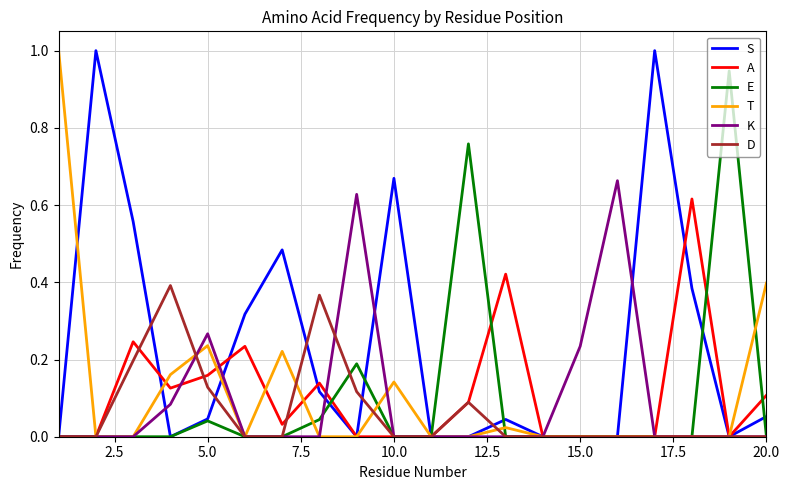

Reading left to right, list all the values displayed in this chart.

S: 0.0	1.0	0.6	0.0	0.0	0.3	0.5	0.1	0.0	0.7	0.0	0.0	0.0	0.0	0.0	0.0	1.0	0.4	0.0	0.1
A: 0.0	0.0	0.2	0.1	0.2	0.2	0.0	0.1	0.0	0.0	0.0	0.1	0.4	0.0	0.0	0.0	0.0	0.6	0.0	0.1
E: 0.0	0.0	0.0	0.0	0.0	0.0	0.0	0.0	0.2	0.0	0.0	0.8	0.0	0.0	0.0	0.0	0.0	0.0	0.9	0.0
T: 1.0	0.0	0.0	0.2	0.2	0.0	0.2	0.0	0.0	0.1	0.0	0.0	0.0	0.0	0.0	0.0	0.0	0.0	0.0	0.4
K: 0.0	0.0	0.0	0.1	0.3	0.0	0.0	0.0	0.6	0.0	0.0	0.0	0.0	0.0	0.2	0.7	0.0	0.0	0.0	0.0
D: 0.0	0.0	0.2	0.4	0.1	0.0	0.0	0.4	0.1	0.0	0.0	0.1	0.0	0.0	0.0	0.0	0.0	0.0	0.0	0.0